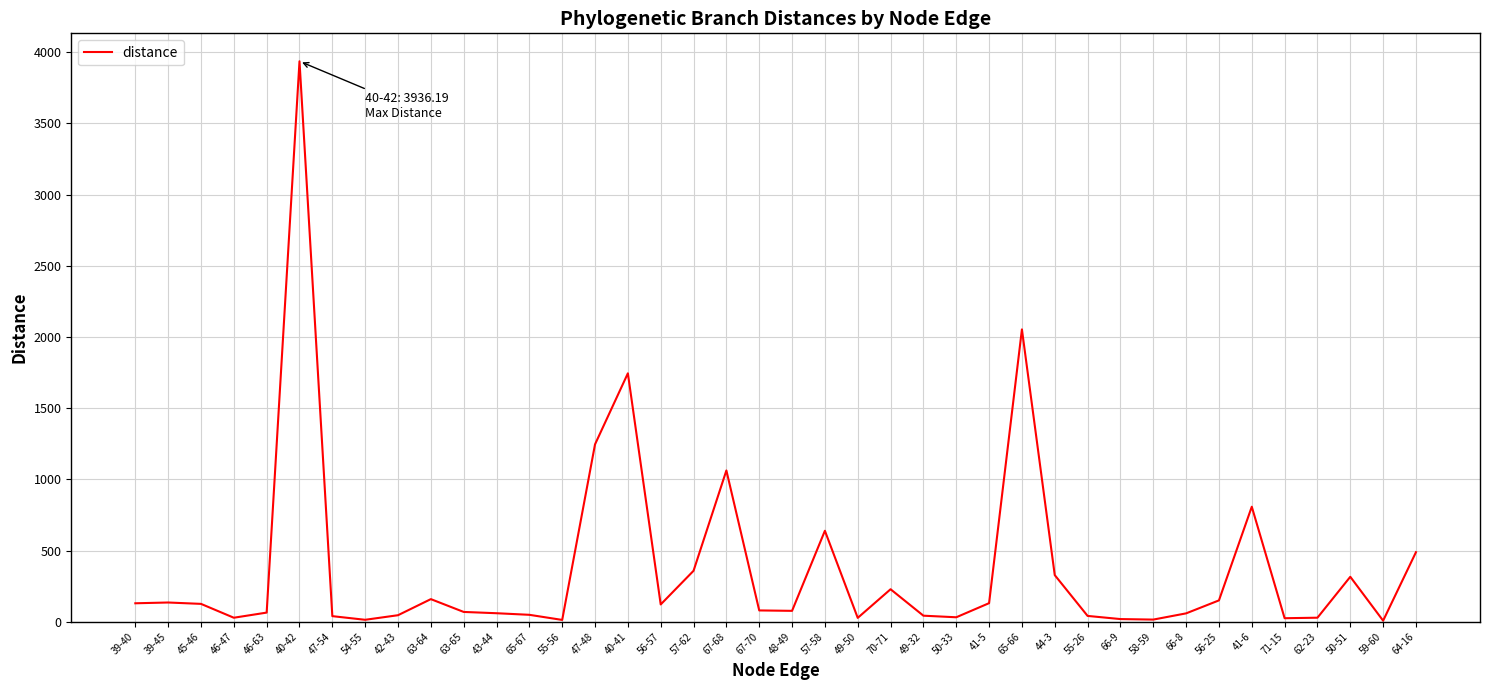

What position from the left is 62-23?

37